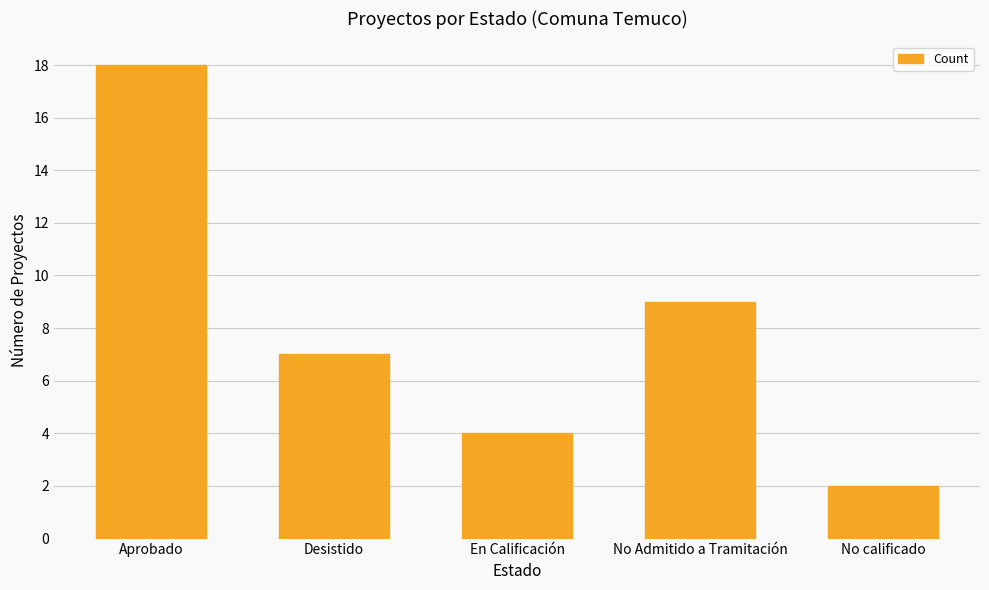

What is the change in value from Aprobado to Desistido?

-11